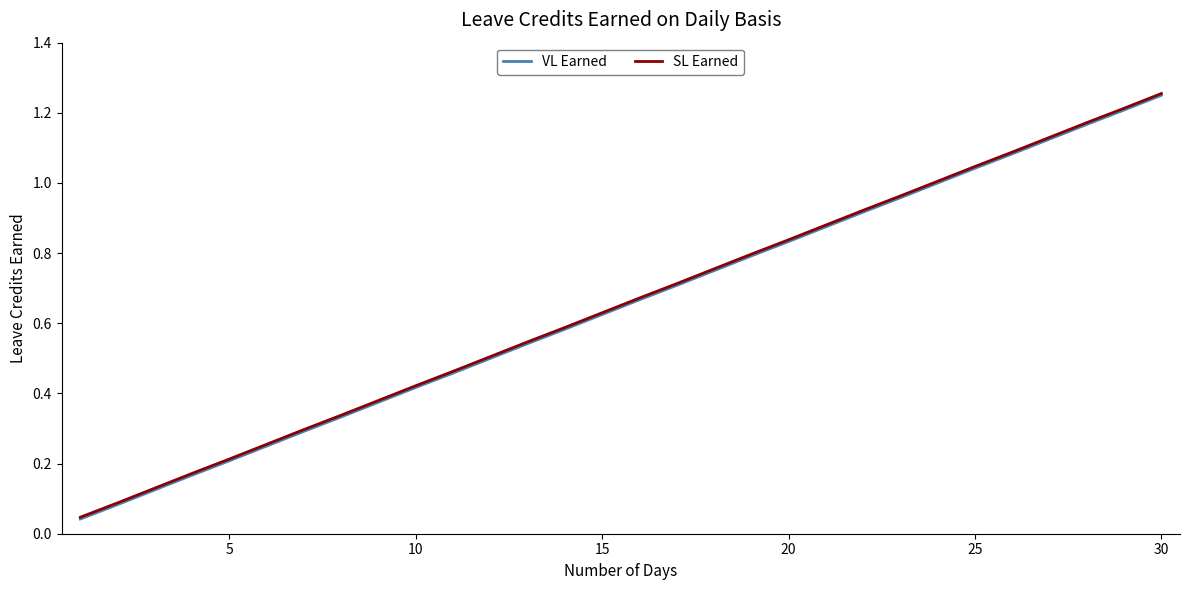

What are all the series names shown in the legend?

VL Earned, SL Earned